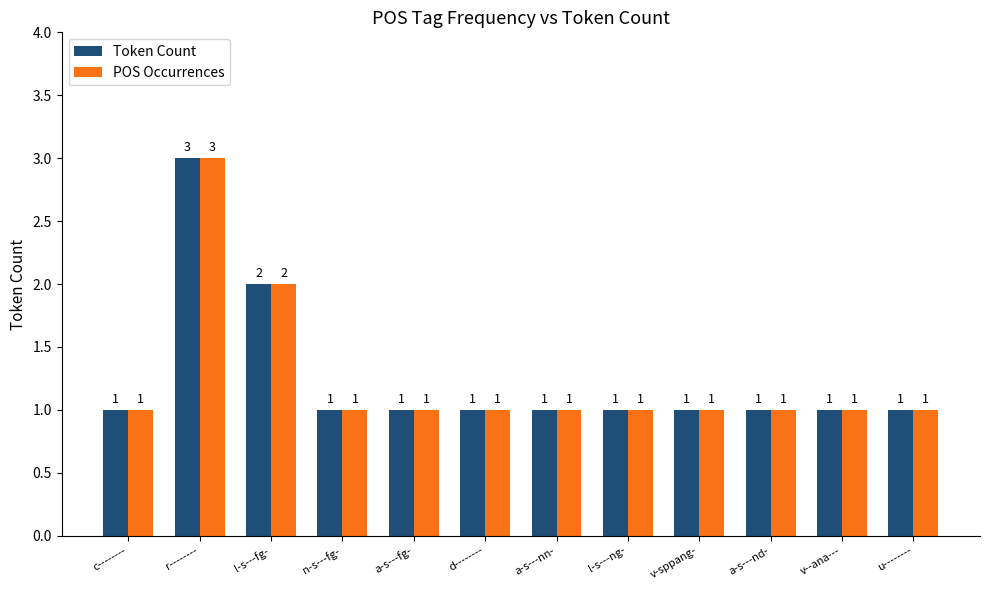

What is the average value of the POS Occurrences series?

1